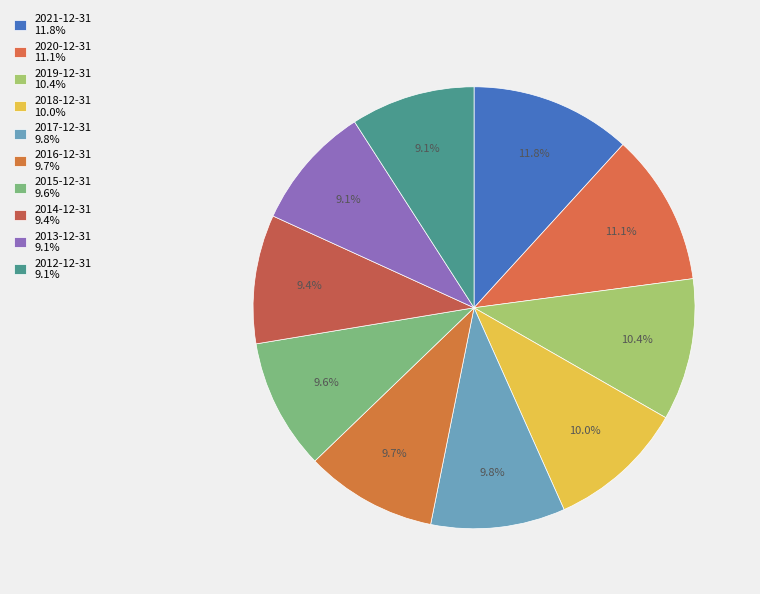

Is it true that 2019-12-31 is 10% of the pie?

True